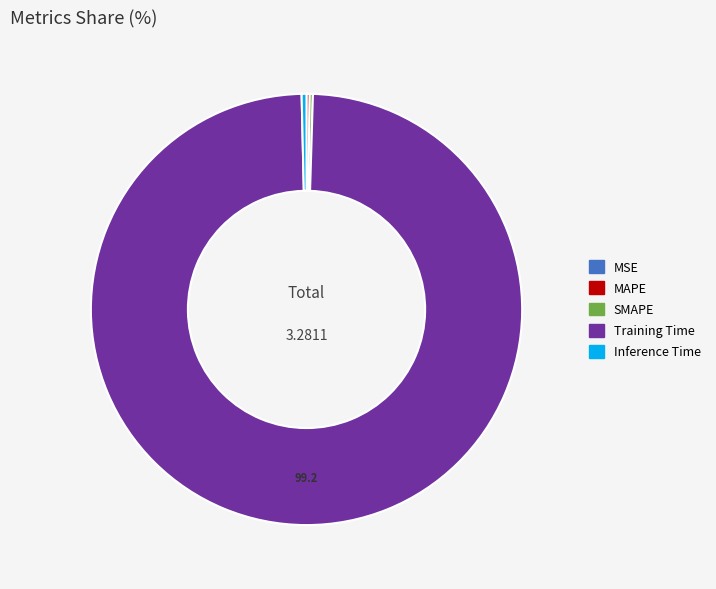

What is the majority slice?

Training Time